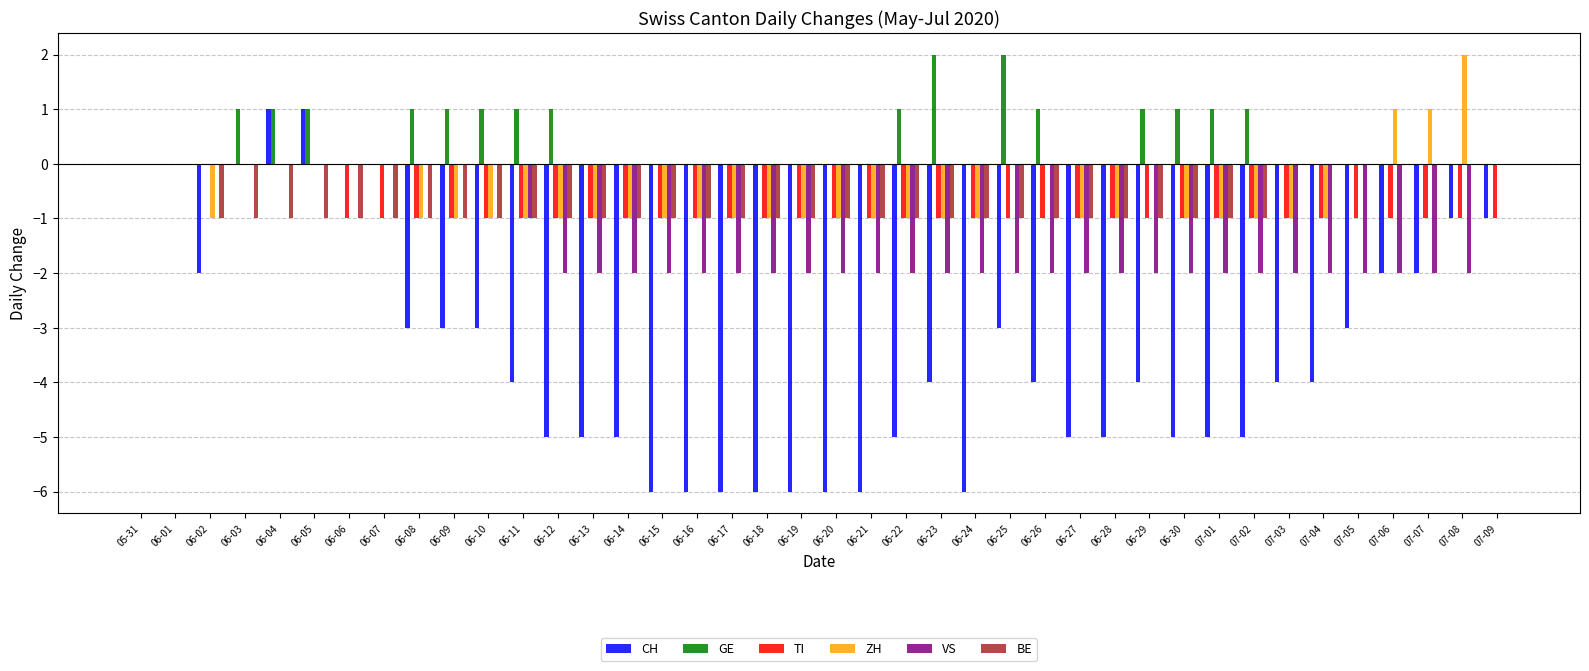

Count the number of data series in this chart.

6